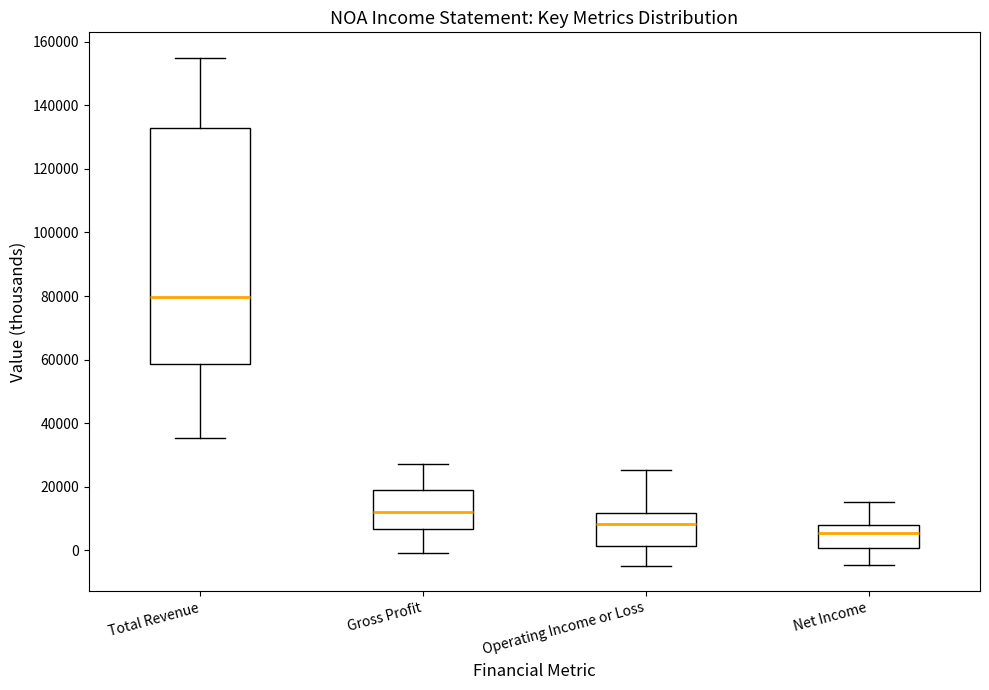

Which box has the highest median line?

Total Revenue